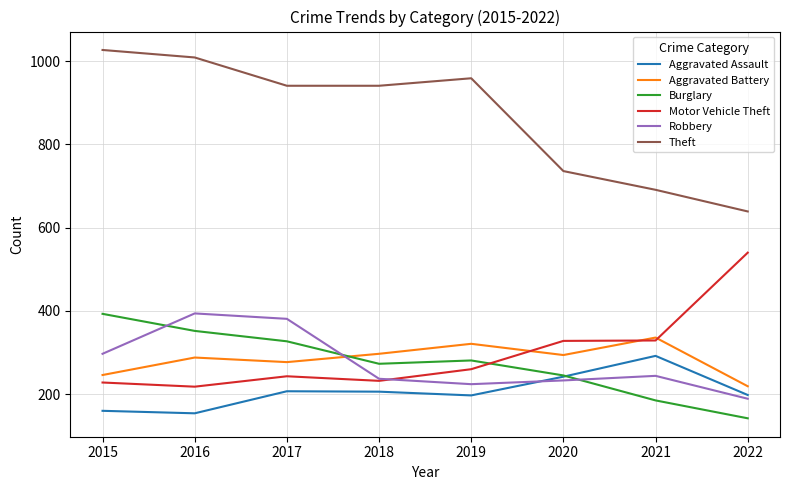

What are all the series names shown in the legend?

Aggravated Assault, Aggravated Battery, Burglary, Motor Vehicle Theft, Robbery, Theft